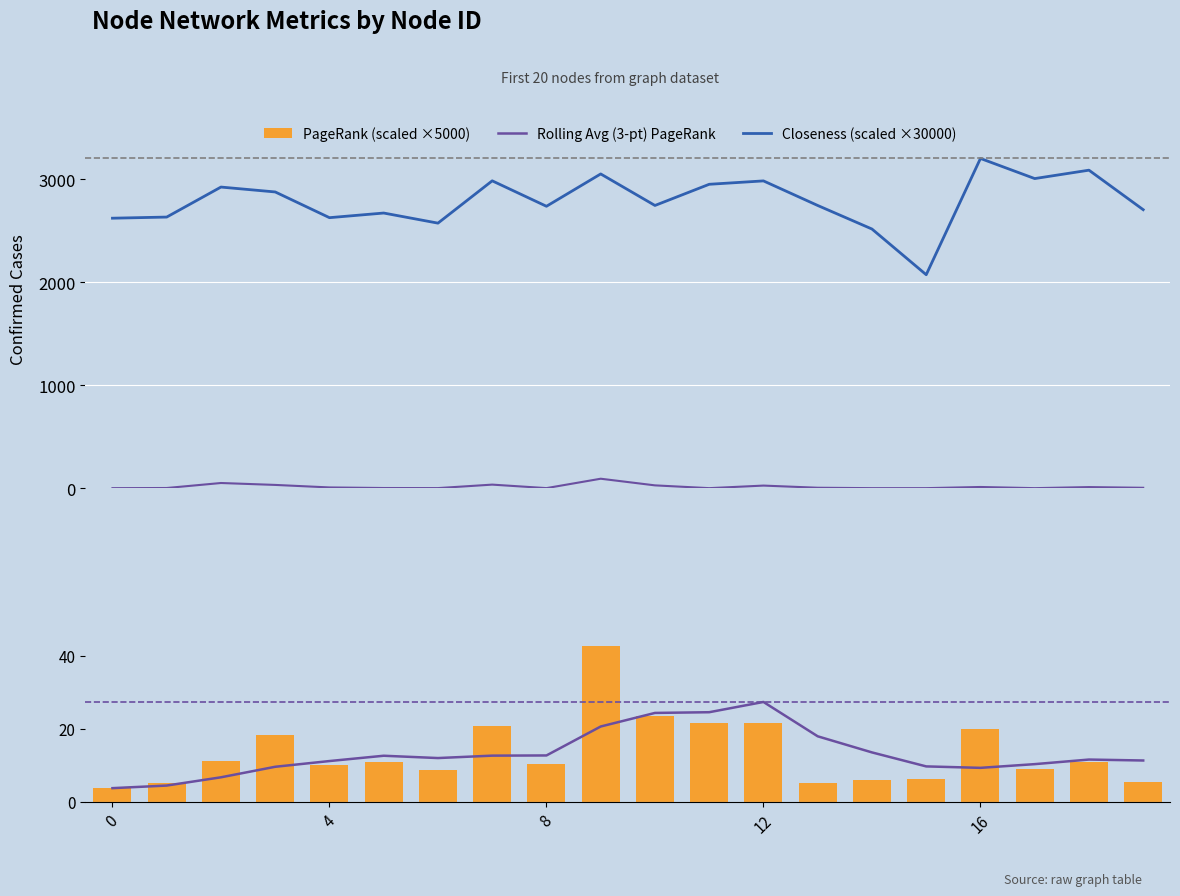

At how many categories does at least one series exceed 1761?

20